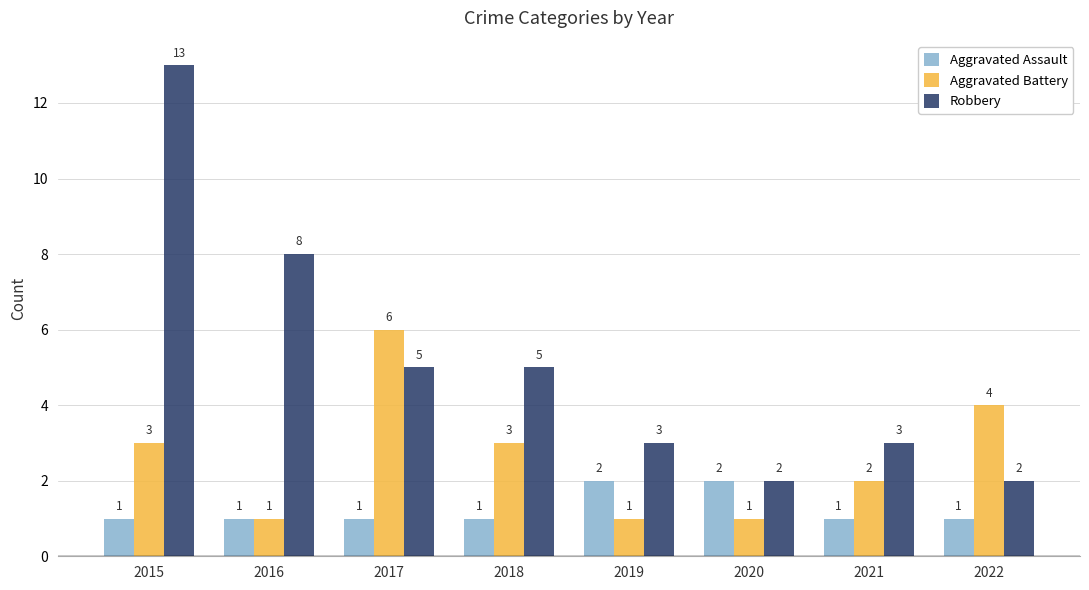

What is the average value of the Robbery series?

5